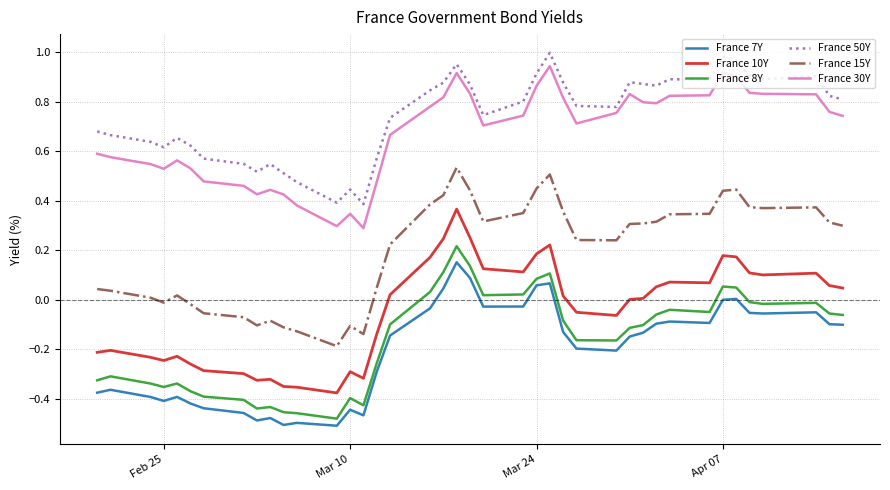

Which series has the largest total across all categories?

France 50Y